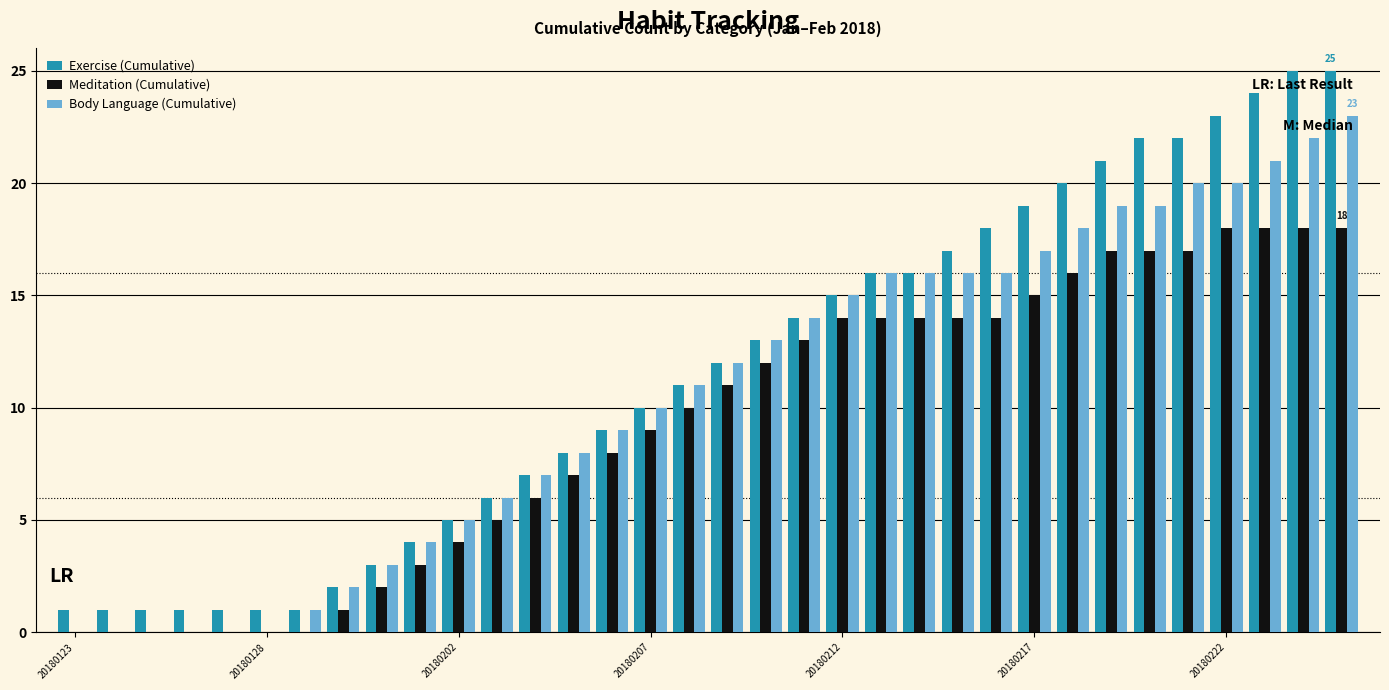

What is the maximum value shown in the chart?

25